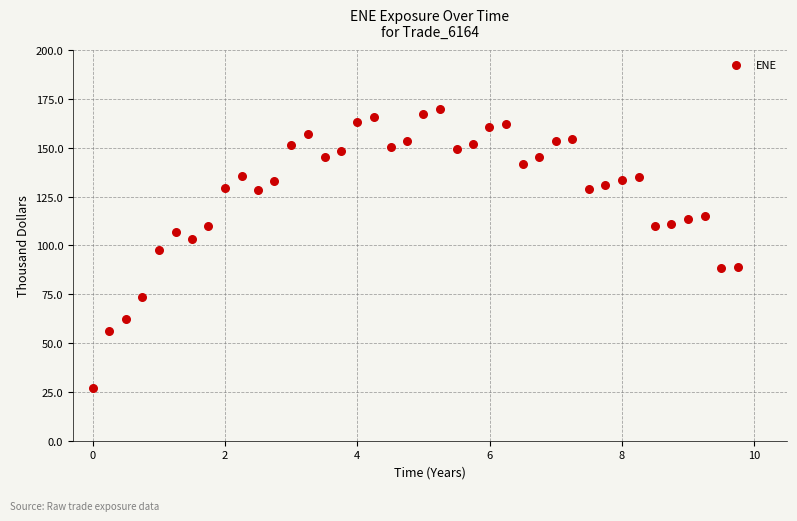

What is the range of X values (max minus min)?

9.8